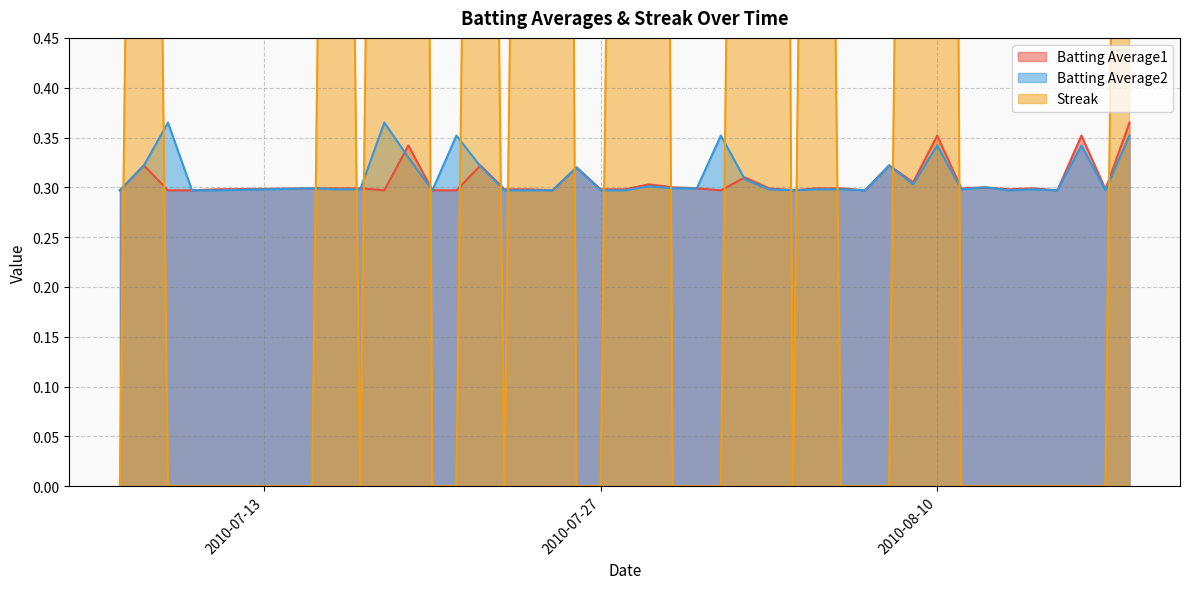

Between 2010-07-17 and 2010-07-11, which is larger?

2010-07-17